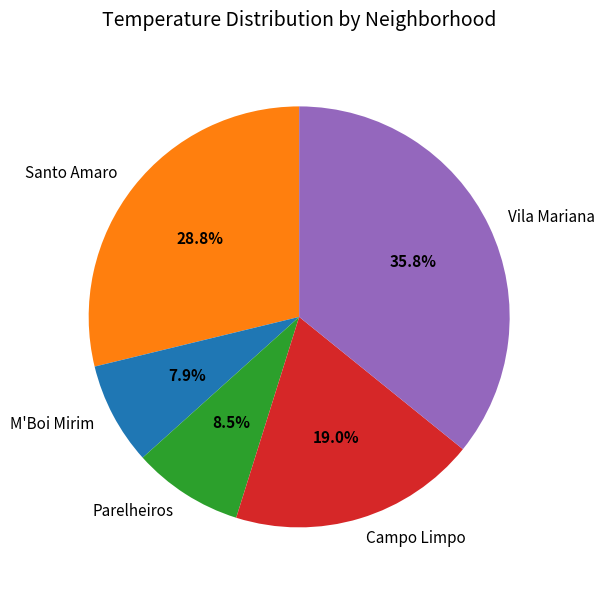

To the nearest percent, what is the difference between the largest and smallest slice percentages?

28%